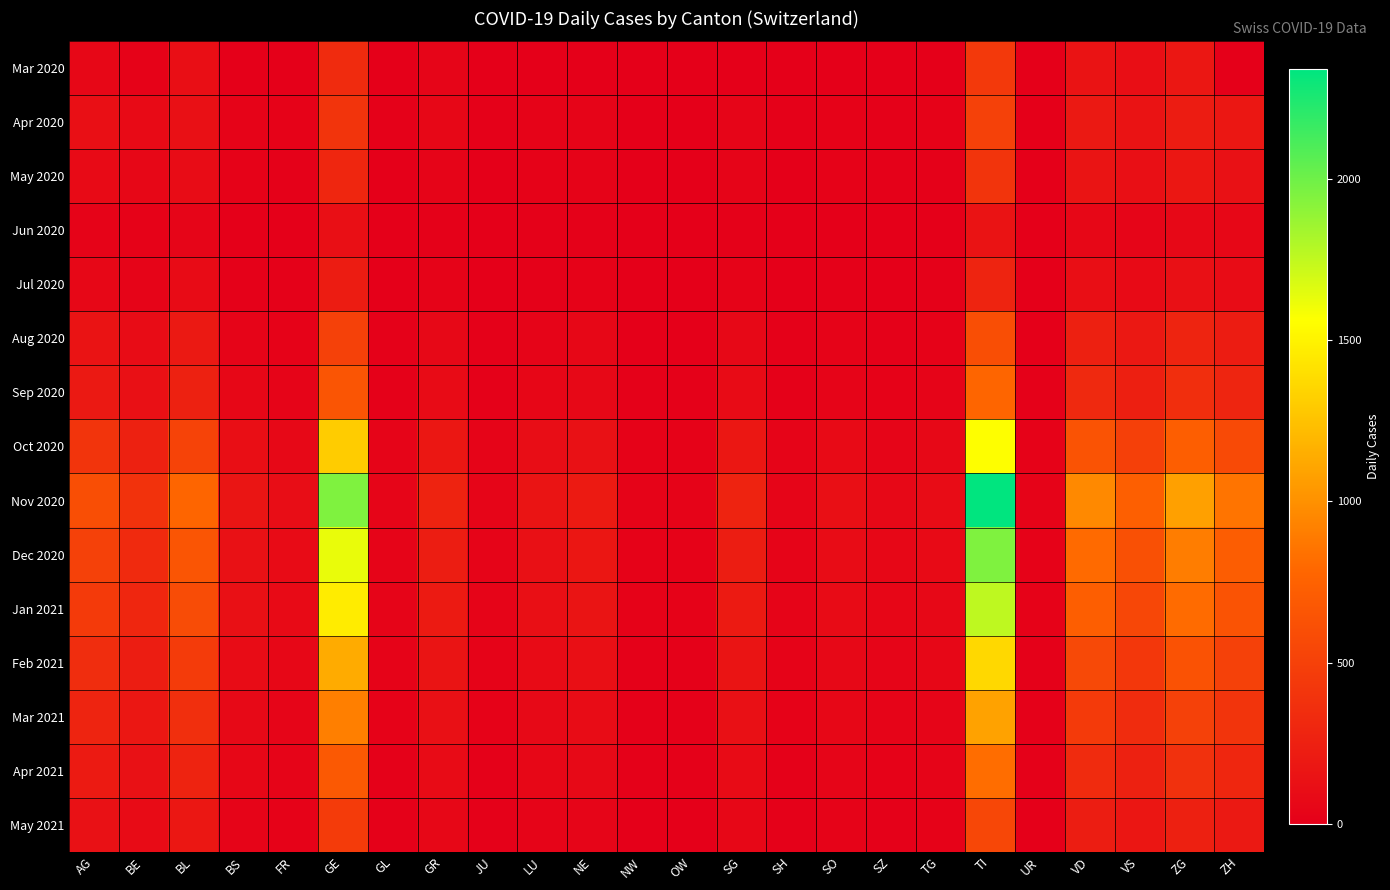

Rank the series at TI from lowest to highest value.

Jun 2020, Jul 2020, May 2020, Mar 2020, Apr 2020, May 2021, Aug 2020, Sep 2020, Apr 2021, Mar 2021, Feb 2021, Oct 2020, Jan 2021, Dec 2020, Nov 2020